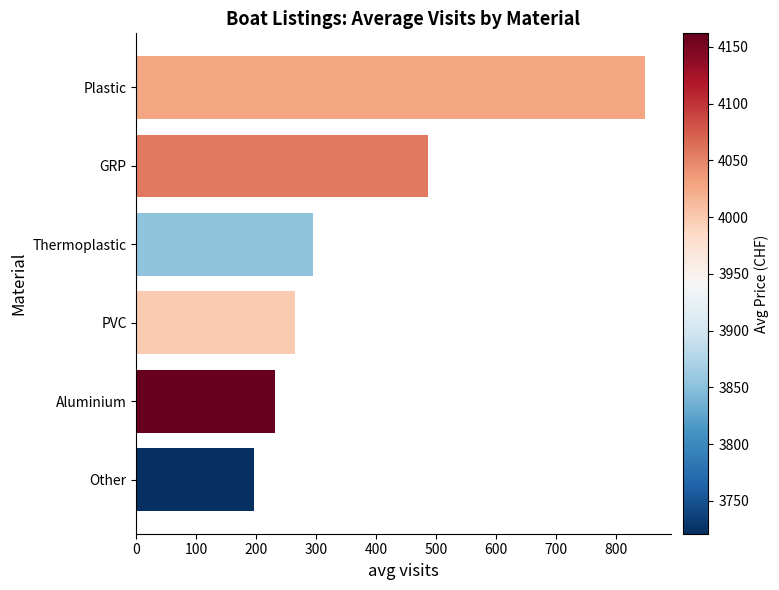

How many distinct data groups are displayed?

1